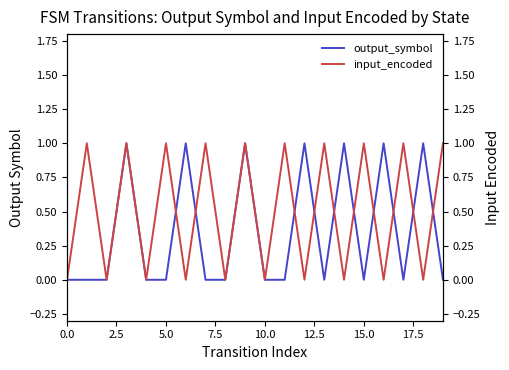

What are all the series names shown in the legend?

output_symbol, input_encoded